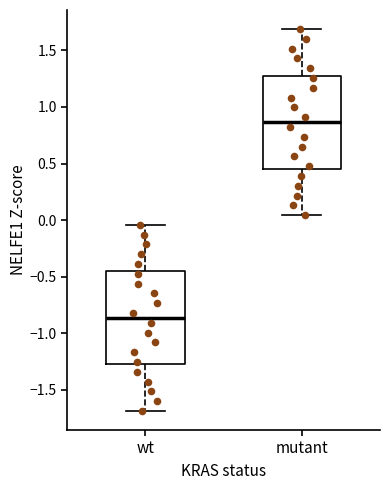

Which box's median line is the highest?

mutant